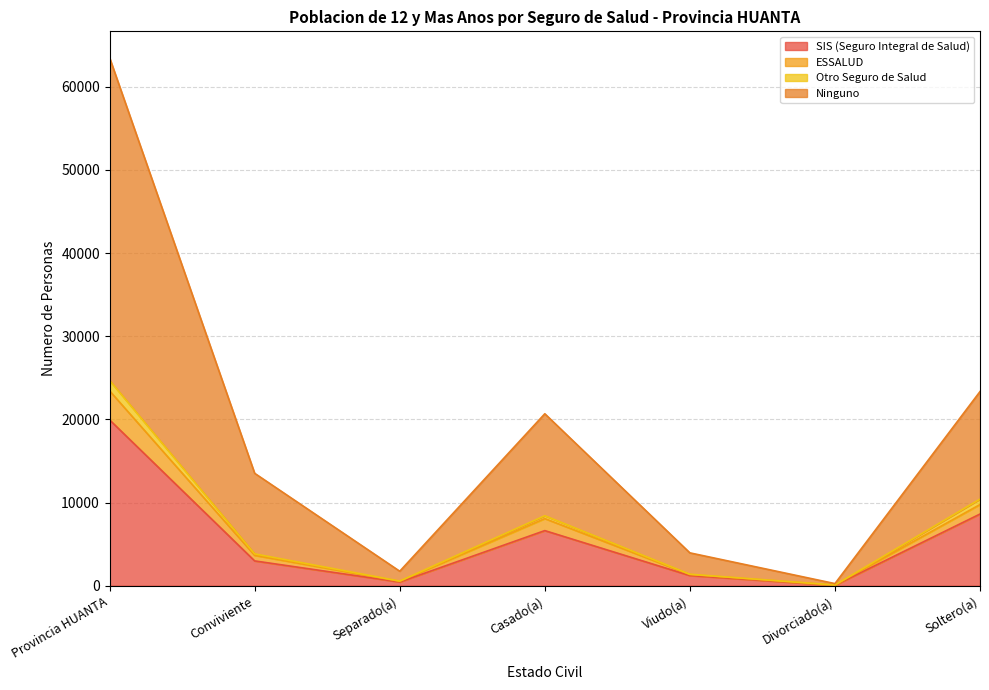

What is the highest value of the SIS (Seguro Integral de Salud) series?

19941